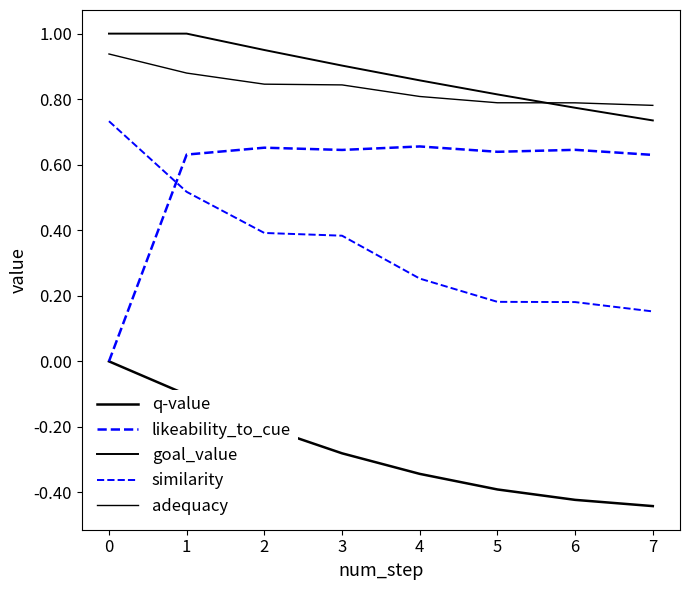

Does the chart display data point markers on the line(s)?

No